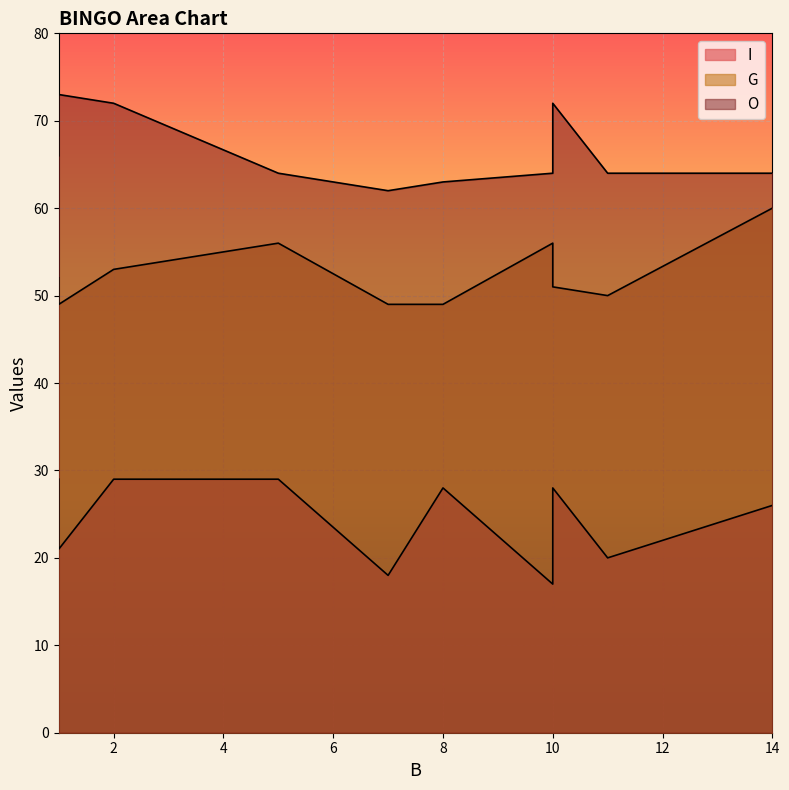

How many categories are shown in the chart?

10